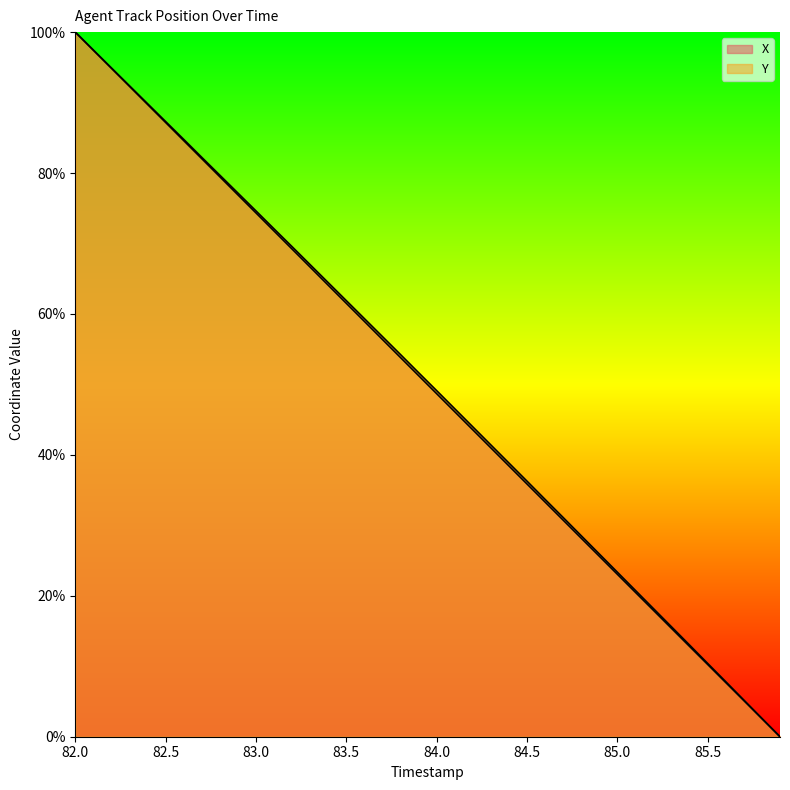

How many distinct data groups are displayed?

2